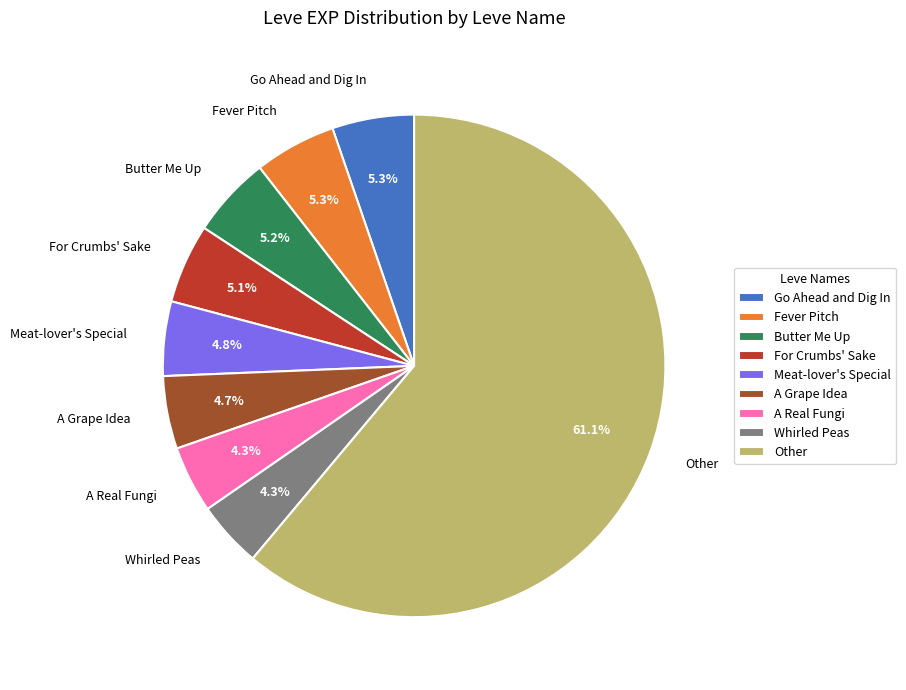

How many segments does this pie chart have?

9